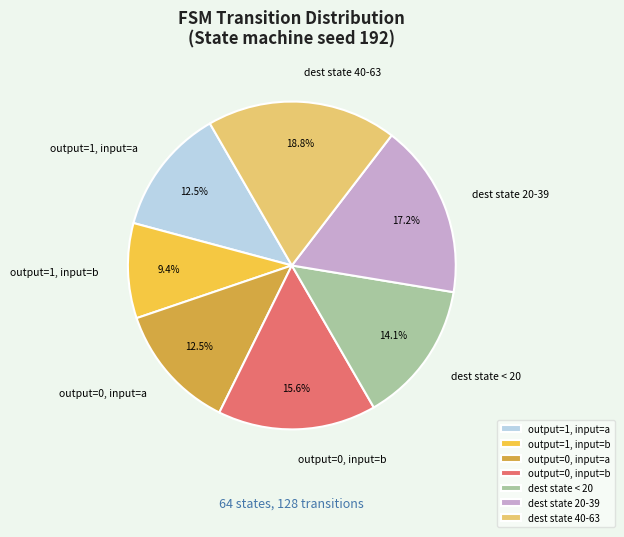

How many segments does this pie chart have?

7